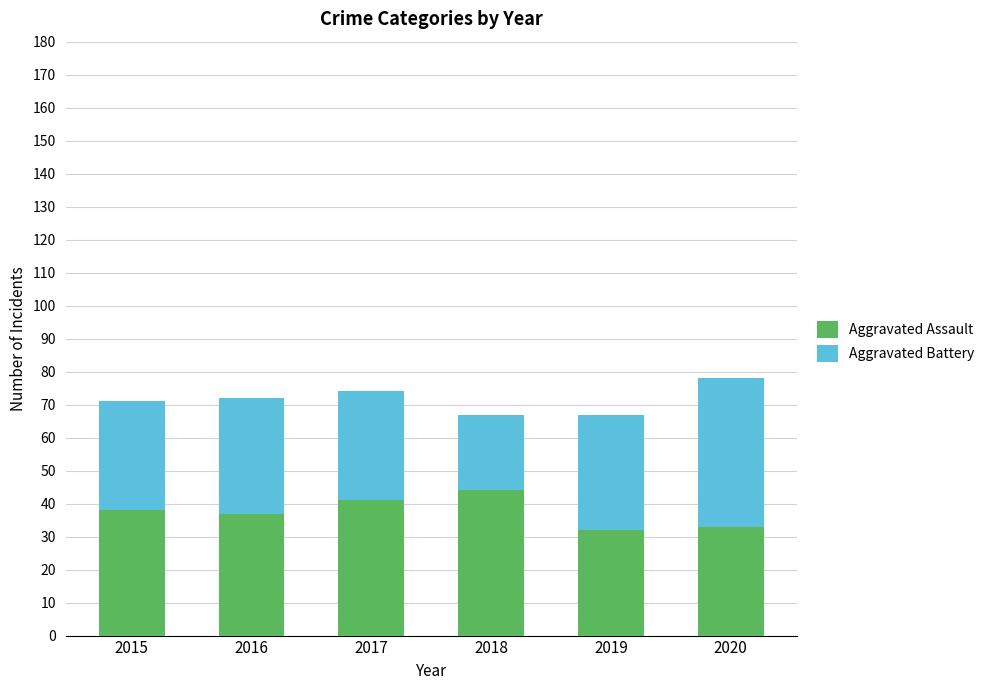

What is the total value across all series at 2015?

71